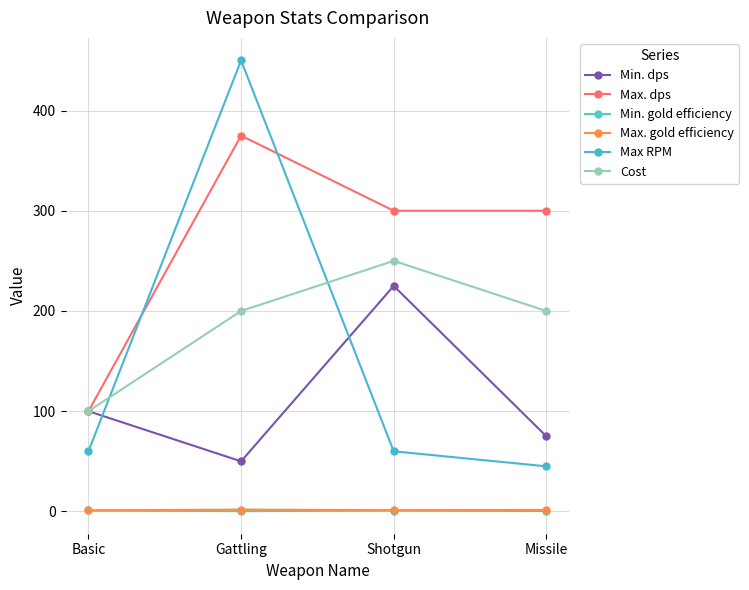

True or false: Cost has more than 2 interior local peaks.

False